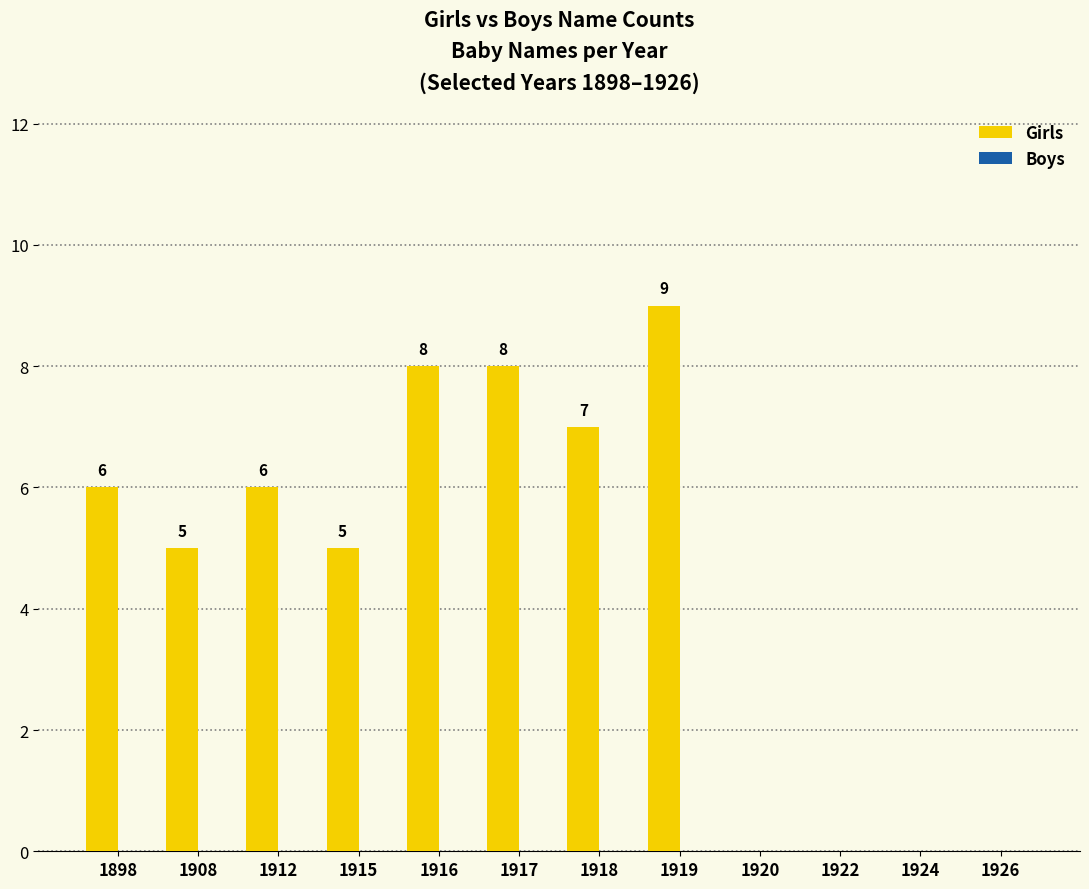

The chart shows a value of 5 at 1917. True or false?

False